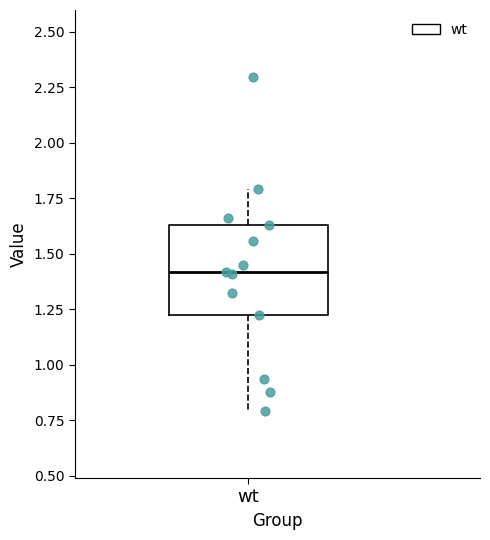

Where is the lower edge of the box for wt on the y-axis? The values are not printed on the chart, so give them approximately, as read against the axis.

1.20